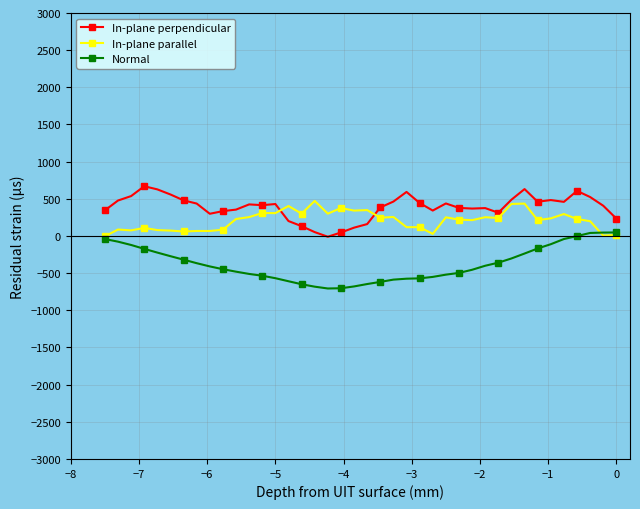

List the series in order of their overall mean, highest first.

In-plane perpendicular, In-plane parallel, Normal